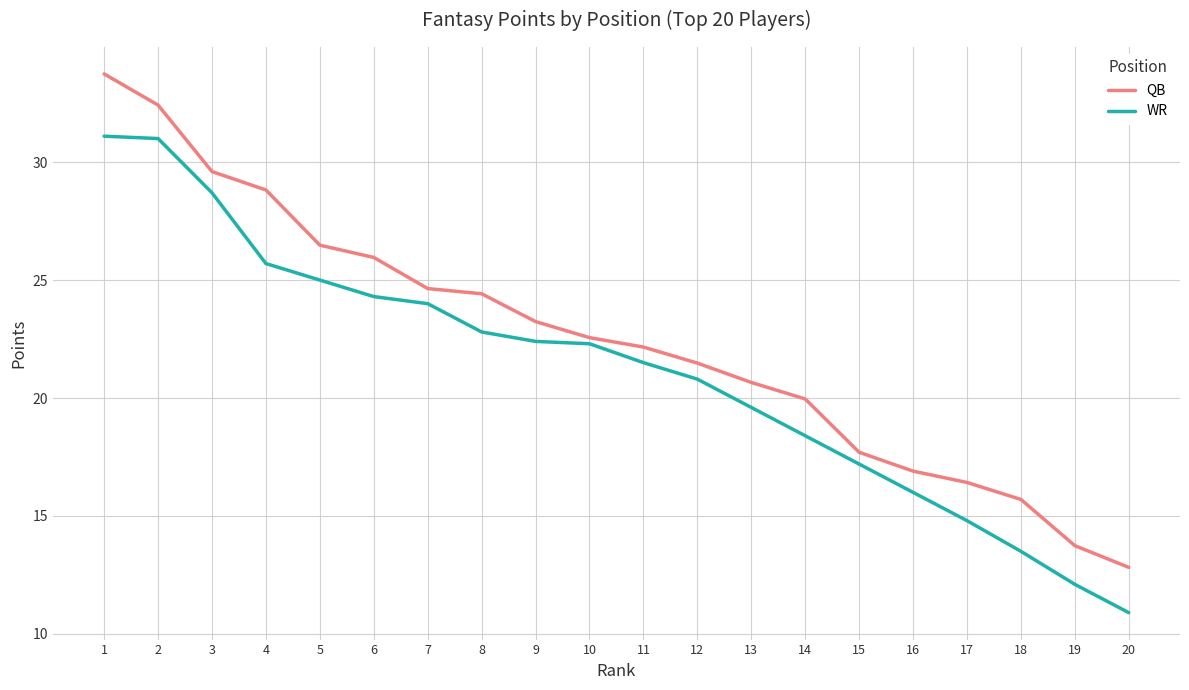

List the series in order of their overall mean, lowest first.

WR, QB